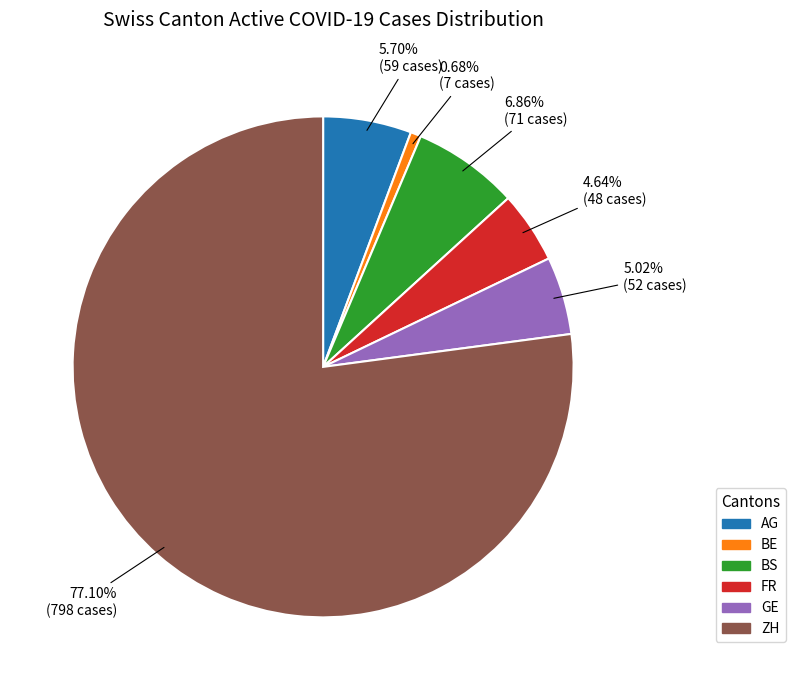

How many segments does this pie chart have?

6